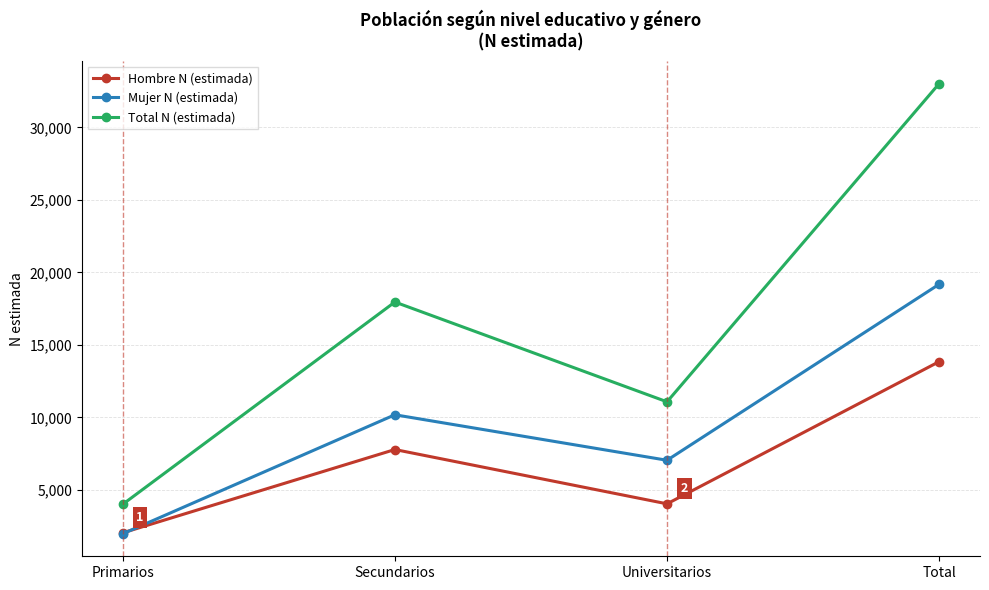

What are all the series names shown in the legend?

Hombre N (estimada), Mujer N (estimada), Total N (estimada)